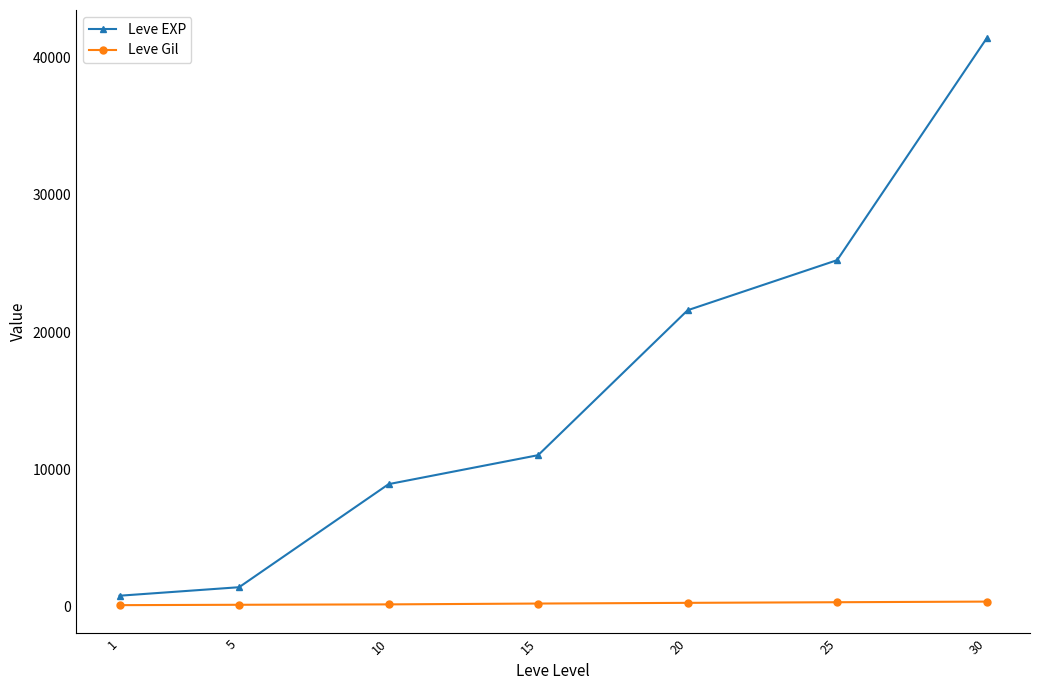

True or false: Leve EXP has more than 0 interior local peaks.

False